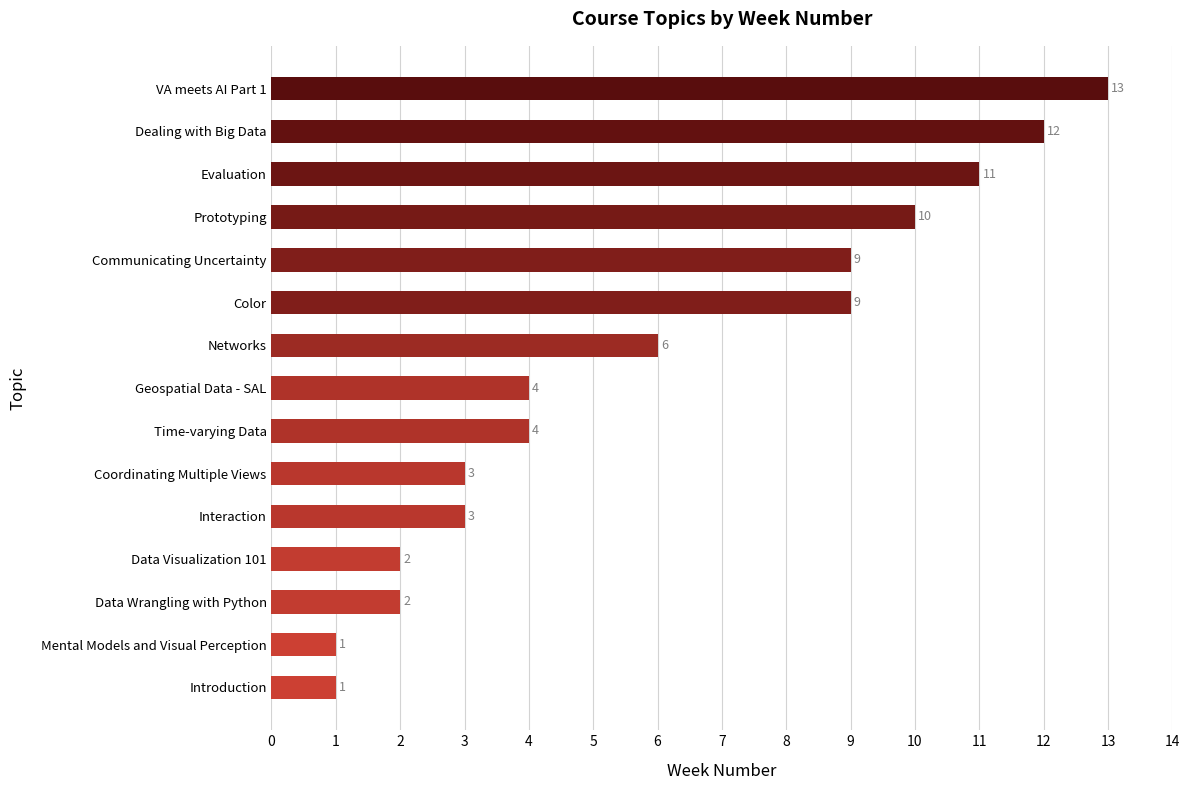

The value at Dealing with Big Data is 16. True or false?

False